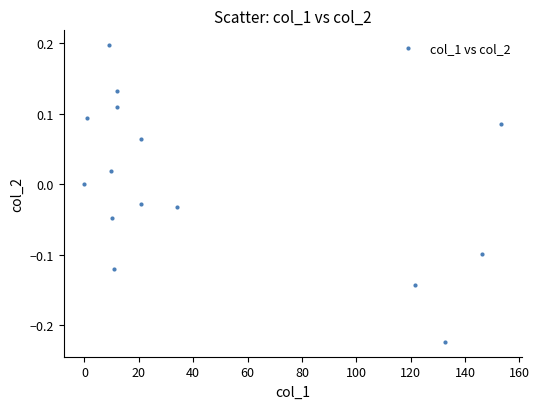

What is the range of X values (max minus min)?

153.4